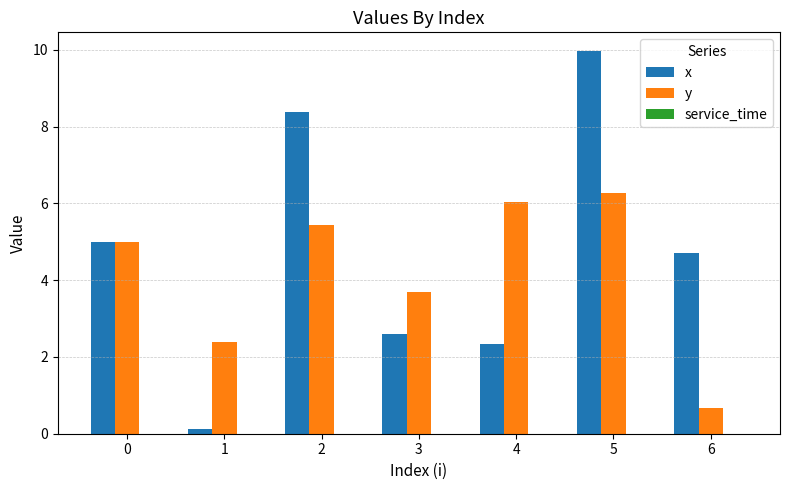

True or false: x has a value of 2.6 at 3.

True